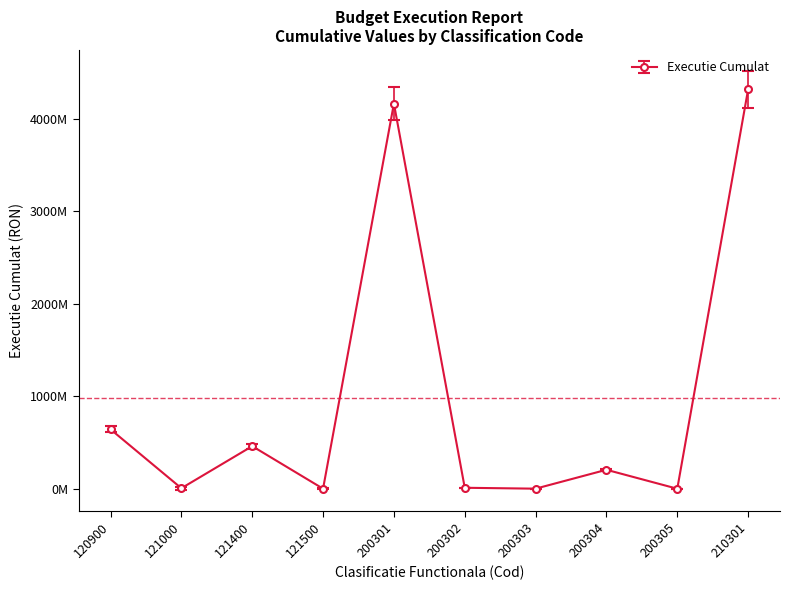

At which category does the data reach its first local peak?

121400